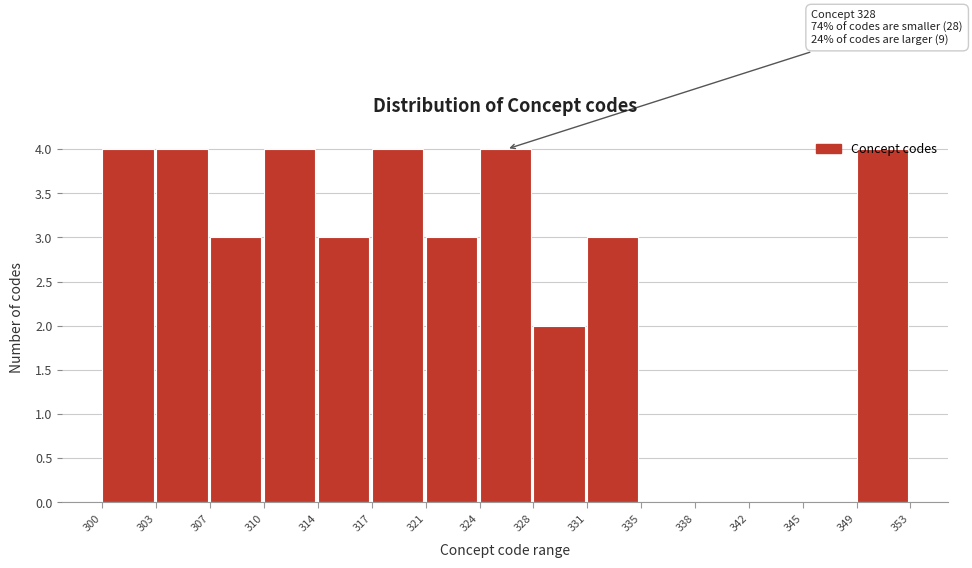

What is the greatest value displayed?

4